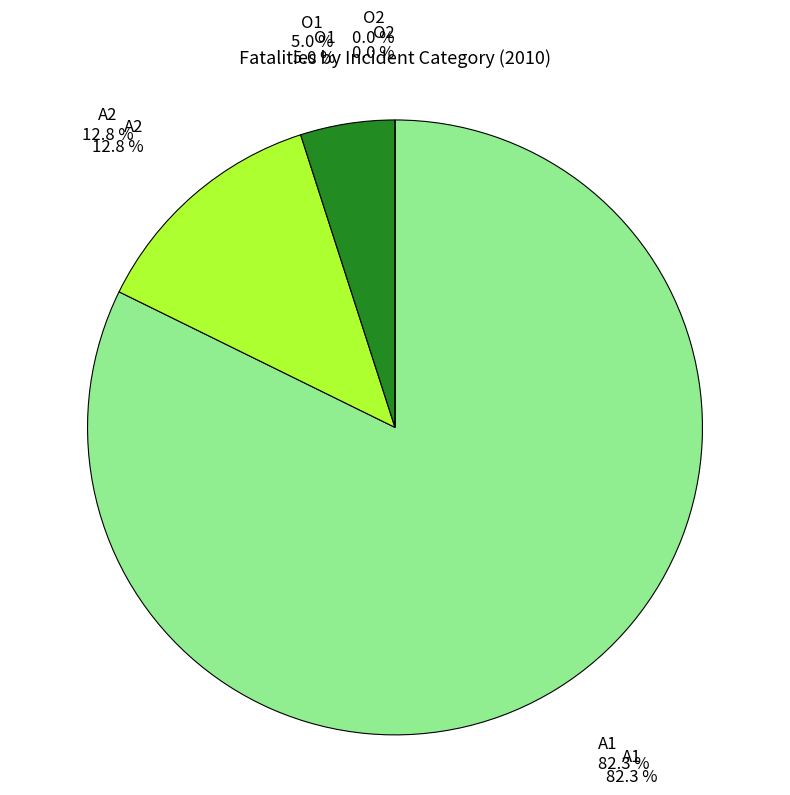

Between A1 and A2, which is larger?

A1